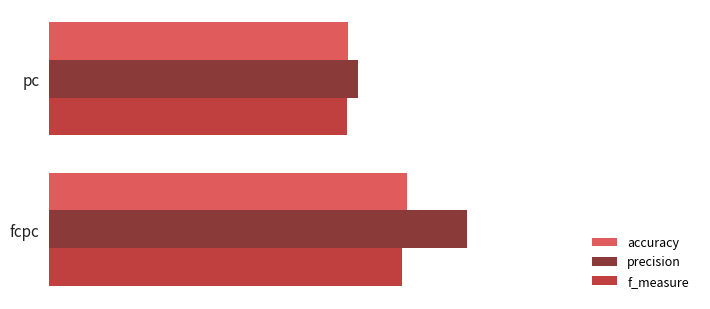

What are all the series names shown in the legend?

accuracy, precision, f_measure